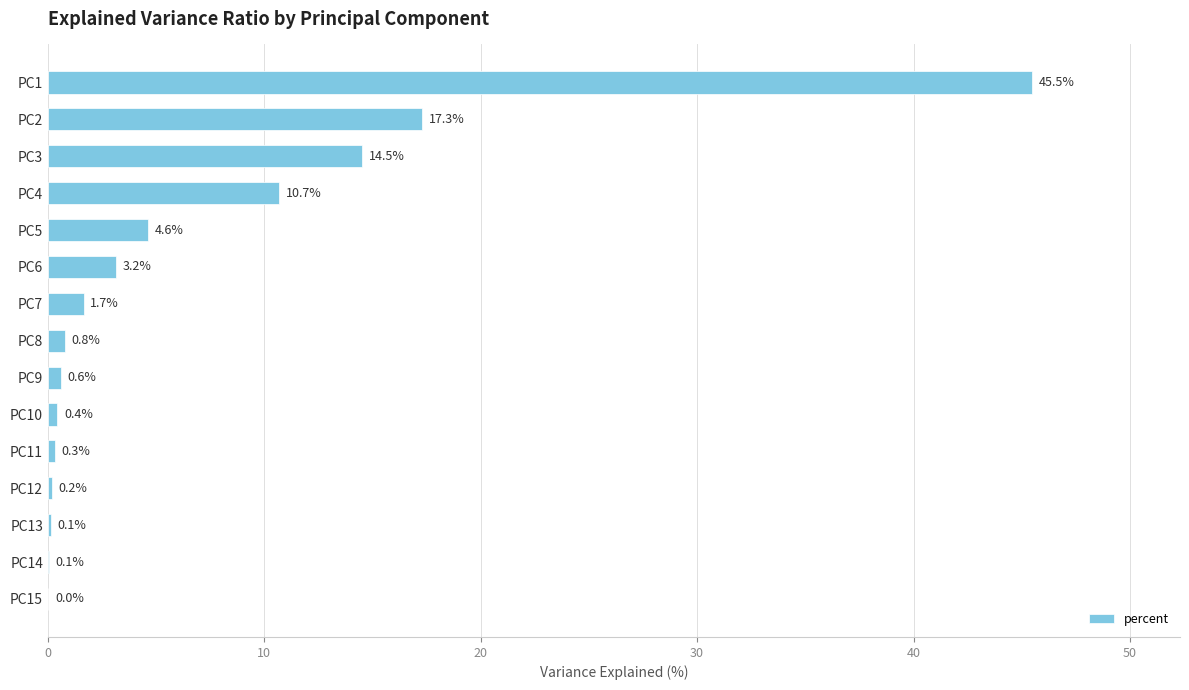

Where is the data nearest to the value 22?

PC2